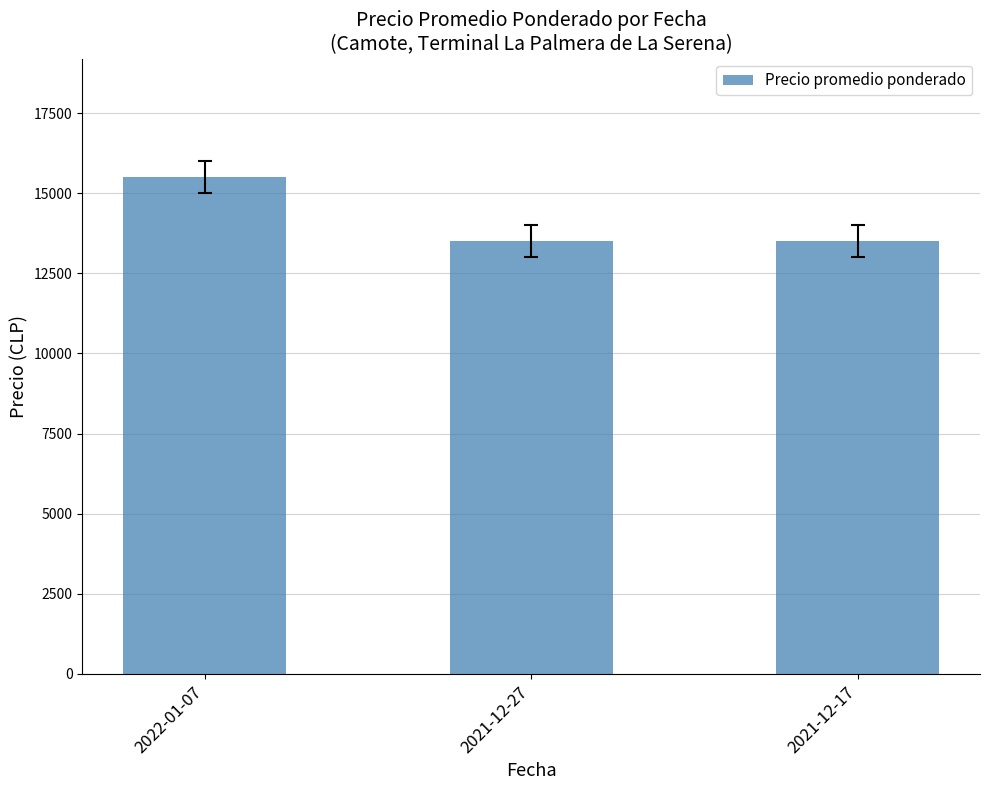

What is the greatest value displayed?

15500